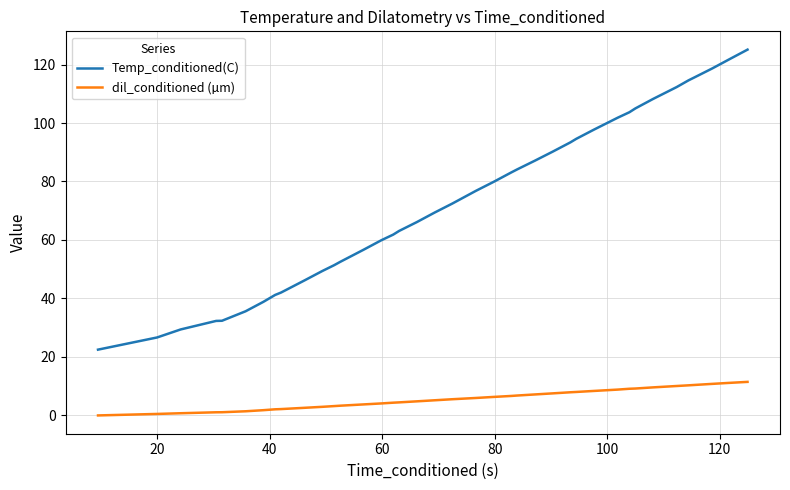

What is the minimum value for Temp_conditioned(C)?

22.5